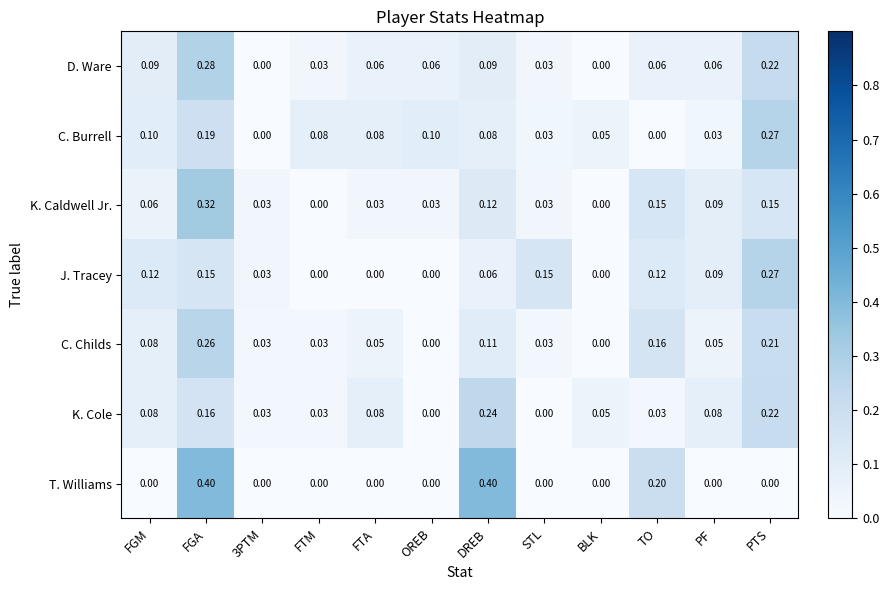

Is the value of D. Ware at STL greater than the value of T. Williams at PF?

Yes